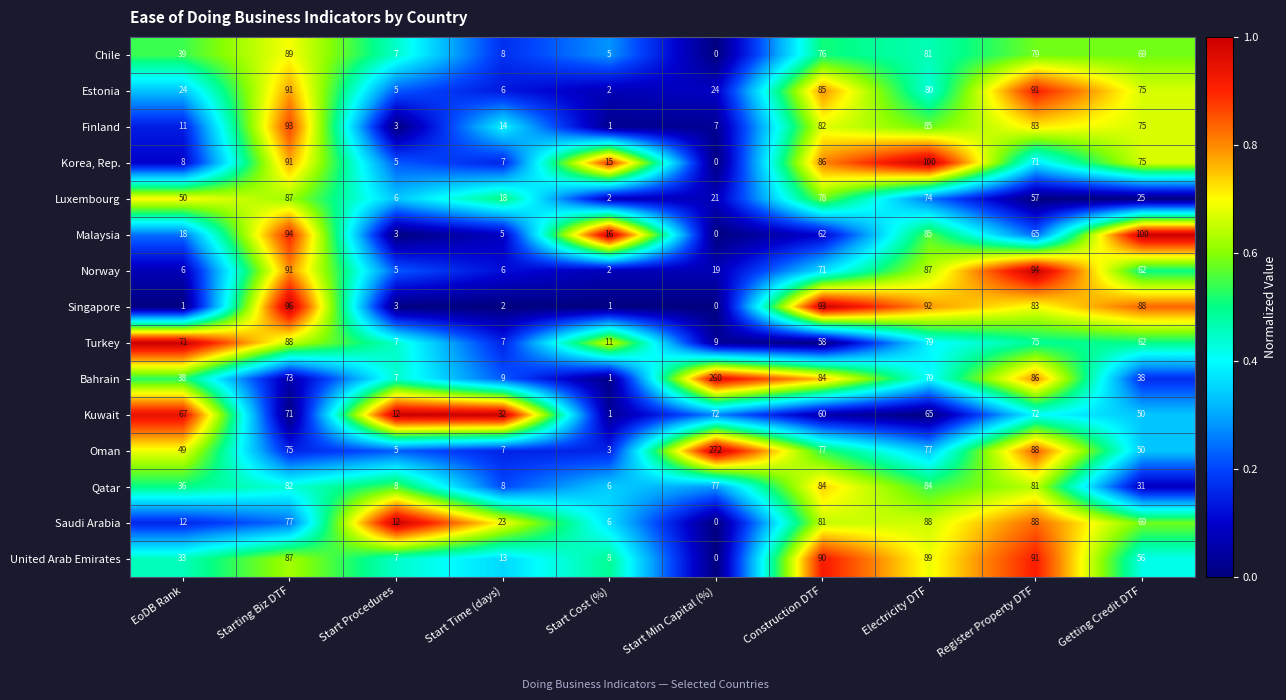

Count the number of data series in this chart.

15